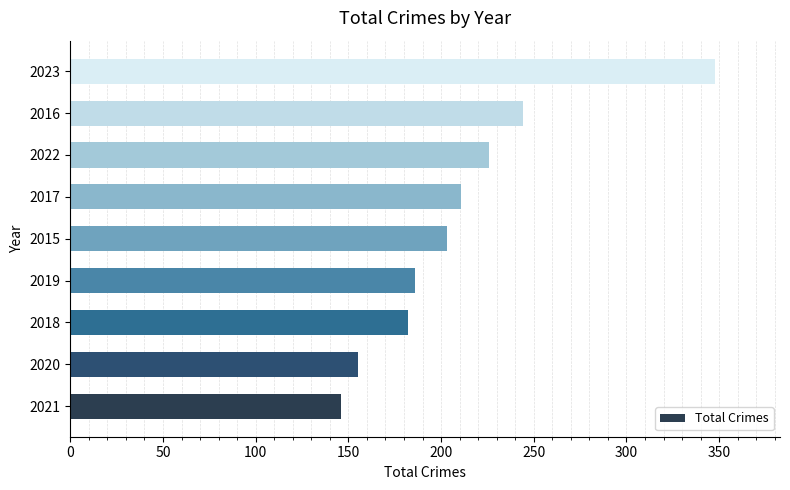

Between 2016 and 2020, which is larger?

2016